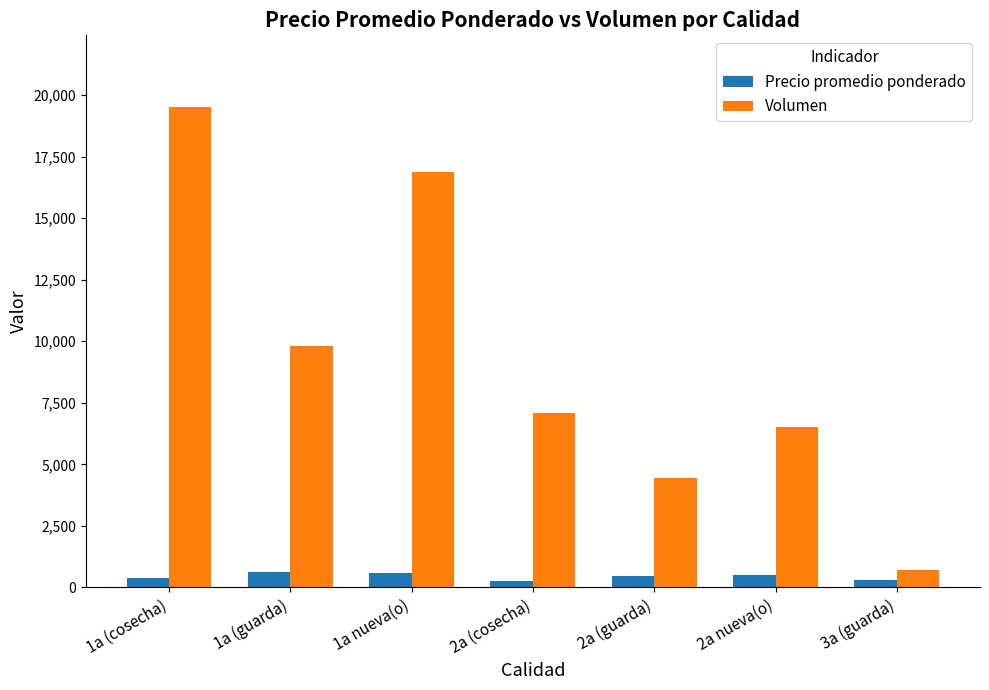

Rank the series at 3a (guarda) from highest to lowest value.

Volumen, Precio promedio ponderado